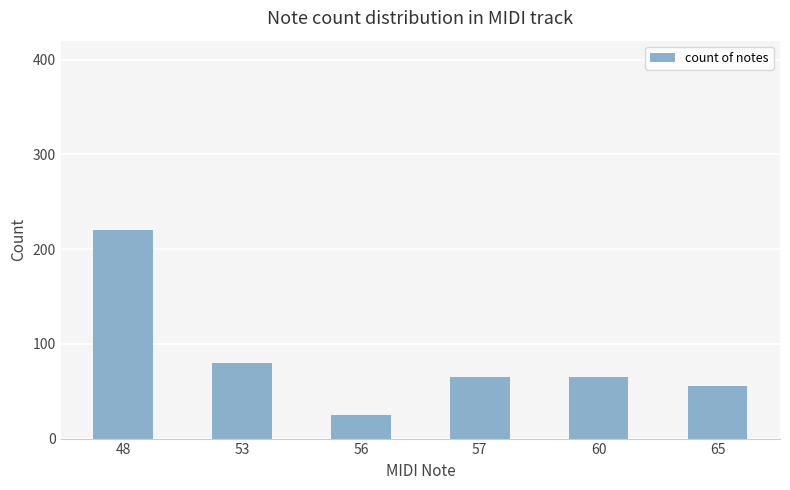

The chart shows a value of 111 at 53. True or false?

False